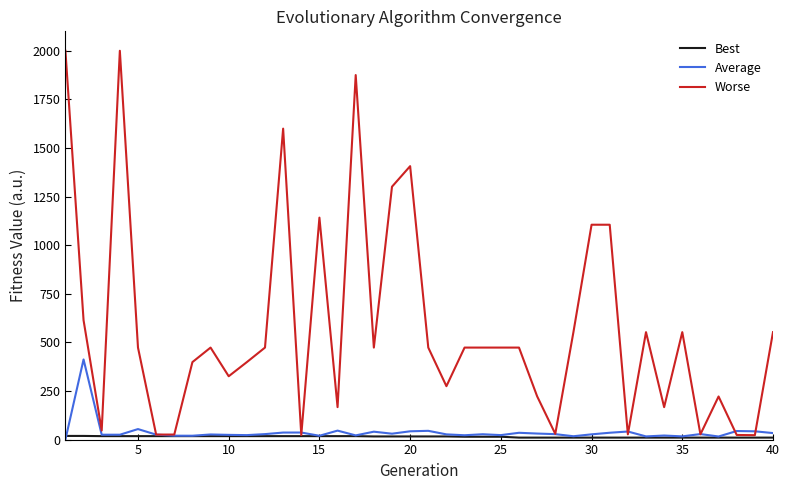

What is the greatest value displayed?

2000.0